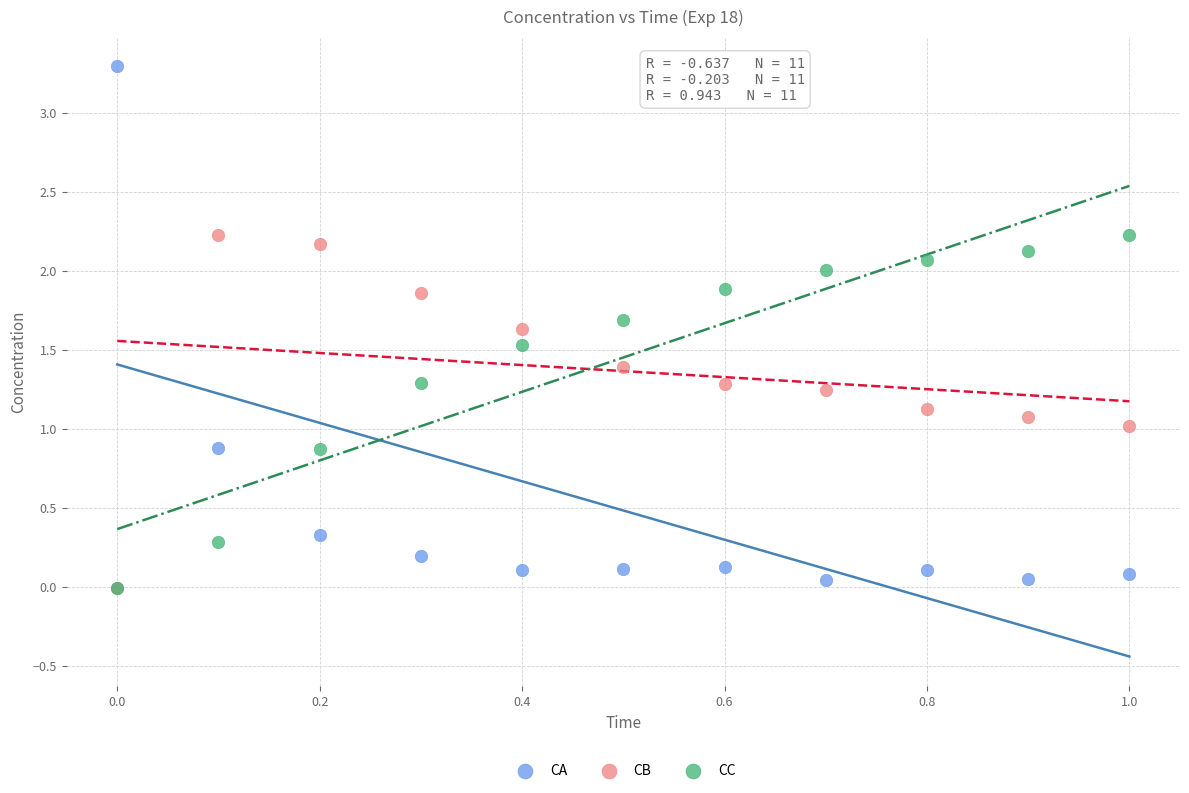

Which series has the largest Y range (max minus min)?

CA